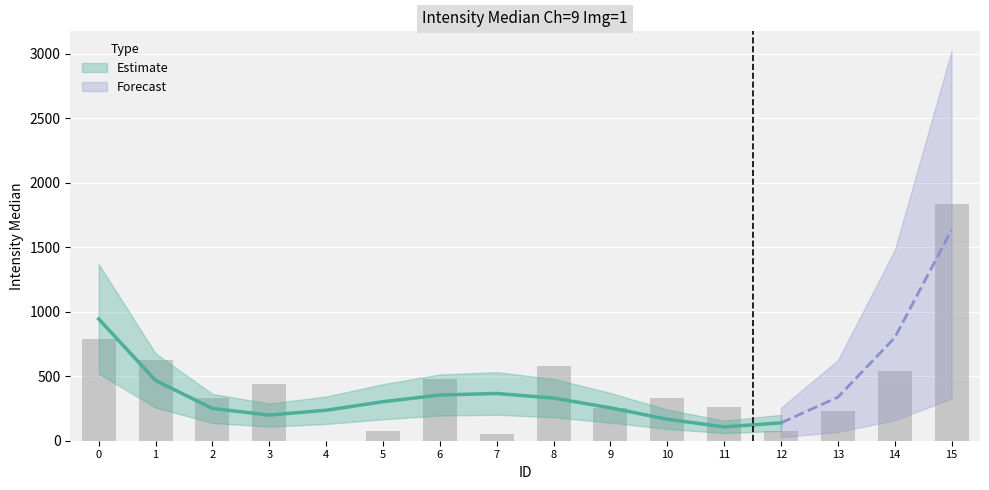

The chart shows a value of 55.6 at 13. True or false?

False